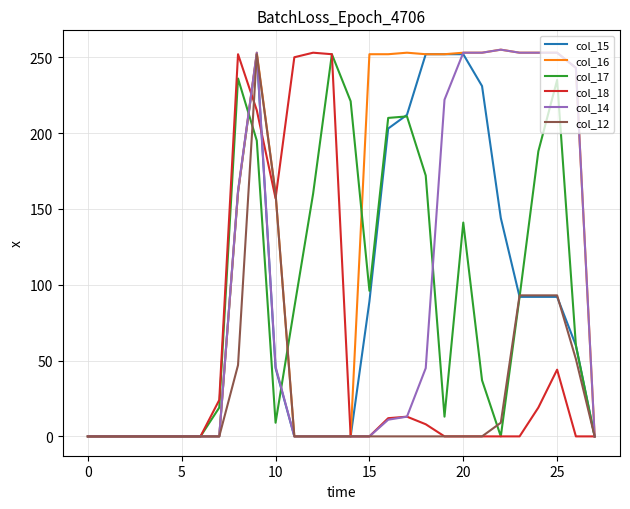

What is the greatest value displayed?

255